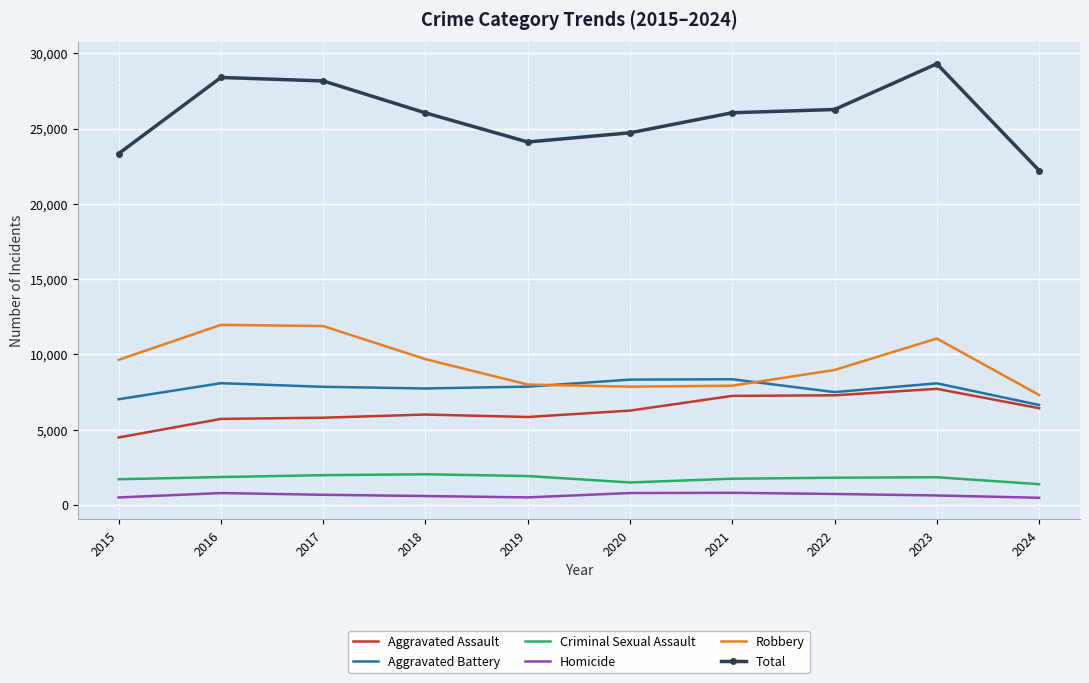

True or false: Robbery and Aggravated Battery cross at least once.

True